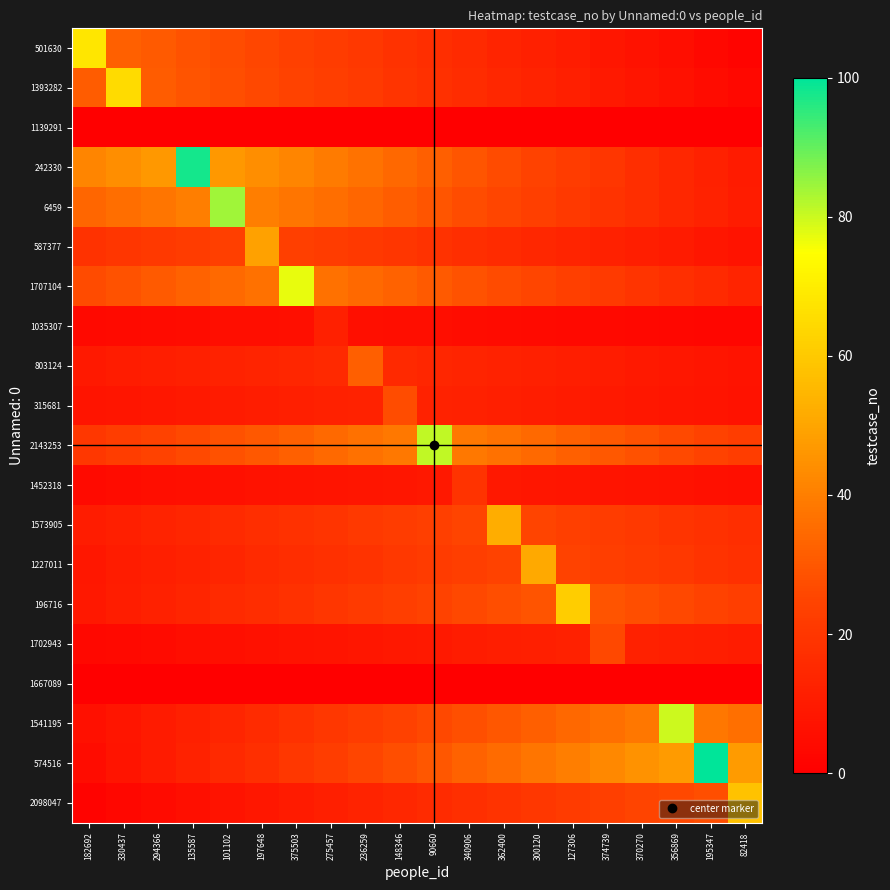

Reading left to right, extract all data points from this chart.

501630: 182692=68.0	330437=32.3	294366=30.6	135587=28.9	101102=27.2	197648=25.5	375503=23.8	275457=22.1	236259=20.4	148346=18.7	90660=17.0	340906=15.3	362400=13.6	300120=11.9	127306=10.2	374739=8.5	370270=6.8	356869=5.1	195347=3.4	82418=1.7
1393282: 182692=30.9	330437=65.0	294366=30.9	135587=29.2	101102=27.6	197648=26.0	375503=24.4	275457=22.8	236259=21.1	148346=19.5	90660=17.9	340906=16.2	362400=14.6	300120=13.0	127306=11.4	374739=9.8	370270=8.1	356869=6.5	195347=4.9	82418=3.2
1139291: 182692=0.0	330437=0.0	294366=0.0	135587=0.0	101102=0.0	197648=0.0	375503=0.0	275457=0.0	236259=0.0	148346=0.0	90660=0.0	340906=0.0	362400=0.0	300120=0.0	127306=0.0	374739=0.0	370270=0.0	356869=0.0	195347=0.0	82418=0.0
242330: 182692=41.6	330437=44.1	294366=46.5	135587=98.0	101102=46.5	197648=44.1	375503=41.6	275457=39.2	236259=36.8	148346=34.3	90660=31.9	340906=29.4	362400=27.0	300120=24.5	127306=22.0	374739=19.6	370270=17.1	356869=14.7	195347=12.2	82418=9.8
6459: 182692=33.6	330437=35.7	294366=37.8	135587=39.9	101102=84.0	197648=39.9	375503=37.8	275457=35.7	236259=33.6	148346=31.5	90660=29.4	340906=27.3	362400=25.2	300120=23.1	127306=21.0	374739=18.9	370270=16.8	356869=14.7	195347=12.6	82418=10.5
587377: 182692=18.4	330437=19.6	294366=20.8	135587=22.1	101102=23.3	197648=49.0	375503=23.3	275457=22.1	236259=20.8	148346=19.6	90660=18.4	340906=17.1	362400=15.9	300120=14.7	127306=13.5	374739=12.2	370270=11.0	356869=9.8	195347=8.6	82418=7.4
1707104: 182692=26.9	330437=28.9	294366=30.8	135587=32.7	101102=34.6	197648=36.6	375503=77.0	275457=36.6	236259=34.6	148346=32.7	90660=30.8	340906=28.9	362400=26.9	300120=25.0	127306=23.1	374739=21.2	370270=19.2	356869=17.3	195347=15.4	82418=13.5
1035307: 182692=3.9	330437=4.2	294366=4.5	135587=4.8	101102=5.1	197648=5.4	375503=5.7	275457=12.0	236259=5.7	148346=5.4	90660=5.1	340906=4.8	362400=4.5	300120=4.2	127306=3.9	374739=3.6	370270=3.3	356869=3.0	195347=2.7	82418=2.4
803124: 182692=9.6	330437=10.4	294366=11.2	135587=12.0	101102=12.8	197648=13.6	375503=14.4	275457=15.2	236259=32.0	148346=15.2	90660=14.4	340906=13.6	362400=12.8	300120=12.0	127306=11.2	374739=10.4	370270=9.6	356869=8.8	195347=8.0	82418=7.2
315681: 182692=7.4	330437=8.1	294366=8.8	135587=9.4	101102=10.1	197648=10.8	375503=11.5	275457=12.2	236259=12.8	148346=27.0	90660=12.8	340906=12.2	362400=11.5	300120=10.8	127306=10.1	374739=9.4	370270=8.8	356869=8.1	195347=7.4	82418=6.8
2143253: 182692=20.2	330437=22.3	294366=24.3	135587=26.3	101102=28.3	197648=30.4	375503=32.4	275457=34.4	236259=36.5	148346=38.5	90660=81.0	340906=38.5	362400=36.5	300120=34.4	127306=32.4	374739=30.4	370270=28.3	356869=26.3	195347=24.3	82418=22.3
1452318: 182692=4.3	330437=4.8	294366=5.2	135587=5.7	101102=6.2	197648=6.6	375503=7.1	275457=7.6	236259=8.1	148346=8.6	90660=9.0	340906=19.0	362400=9.0	300120=8.6	127306=8.1	374739=7.6	370270=7.1	356869=6.6	195347=6.2	82418=5.7
1573905: 182692=10.4	330437=11.7	294366=13.0	135587=14.3	101102=15.6	197648=16.9	375503=18.2	275457=19.5	236259=20.8	148346=22.1	90660=23.4	340906=24.7	362400=52.0	300120=24.7	127306=23.4	374739=22.1	370270=20.8	356869=19.5	195347=18.2	82418=16.9
1227011: 182692=8.9	330437=10.2	294366=11.5	135587=12.8	101102=14.0	197648=15.3	375503=16.6	275457=17.8	236259=19.1	148346=20.4	90660=21.7	340906=22.9	362400=24.2	300120=51.0	127306=24.2	374739=22.9	370270=21.7	356869=20.4	195347=19.1	82418=17.8
196716: 182692=9.2	330437=10.7	294366=12.2	135587=13.7	101102=15.2	197648=16.8	375503=18.3	275457=19.8	236259=21.3	148346=22.9	90660=24.4	340906=25.9	362400=27.4	300120=29.0	127306=61.0	374739=29.0	370270=27.4	356869=25.9	195347=24.4	82418=22.9
1702943: 182692=3.2	330437=3.9	294366=4.5	135587=5.2	101102=5.8	197648=6.5	375503=7.2	275457=7.8	236259=8.5	148346=9.1	90660=9.8	340906=10.4	362400=11.0	300120=11.7	127306=12.3	374739=26.0	370270=12.3	356869=11.7	195347=11.0	82418=10.4
1667089: 182692=0.0	330437=0.0	294366=0.0	135587=0.0	101102=0.0	197648=0.0	375503=0.0	275457=0.0	236259=0.0	148346=0.0	90660=0.0	340906=0.0	362400=0.0	300120=0.0	127306=0.0	374739=0.0	370270=0.0	356869=0.0	195347=0.0	82418=0.0
1541195: 182692=6.0	330437=8.0	294366=10.0	135587=12.0	101102=14.0	197648=16.0	375503=18.0	275457=20.0	236259=22.0	148346=24.0	90660=26.0	340906=28.0	362400=30.0	300120=32.0	127306=34.0	374739=36.0	370270=38.0	356869=80.0	195347=38.0	82418=36.0
574516: 182692=5.0	330437=7.5	294366=10.0	135587=12.5	101102=15.0	197648=17.5	375503=20.0	275457=22.5	236259=25.0	148346=27.5	90660=30.0	340906=32.5	362400=35.0	300120=37.5	127306=40.0	374739=42.5	370270=45.0	356869=47.5	195347=100.0	82418=47.5
2098047: 182692=1.5	330437=2.9	294366=4.4	135587=5.8	101102=7.2	197648=8.7	375503=10.1	275457=11.6	236259=13.0	148346=14.5	90660=16.0	340906=17.4	362400=18.9	300120=20.3	127306=21.8	374739=23.2	370270=24.6	356869=26.1	195347=27.5	82418=58.0